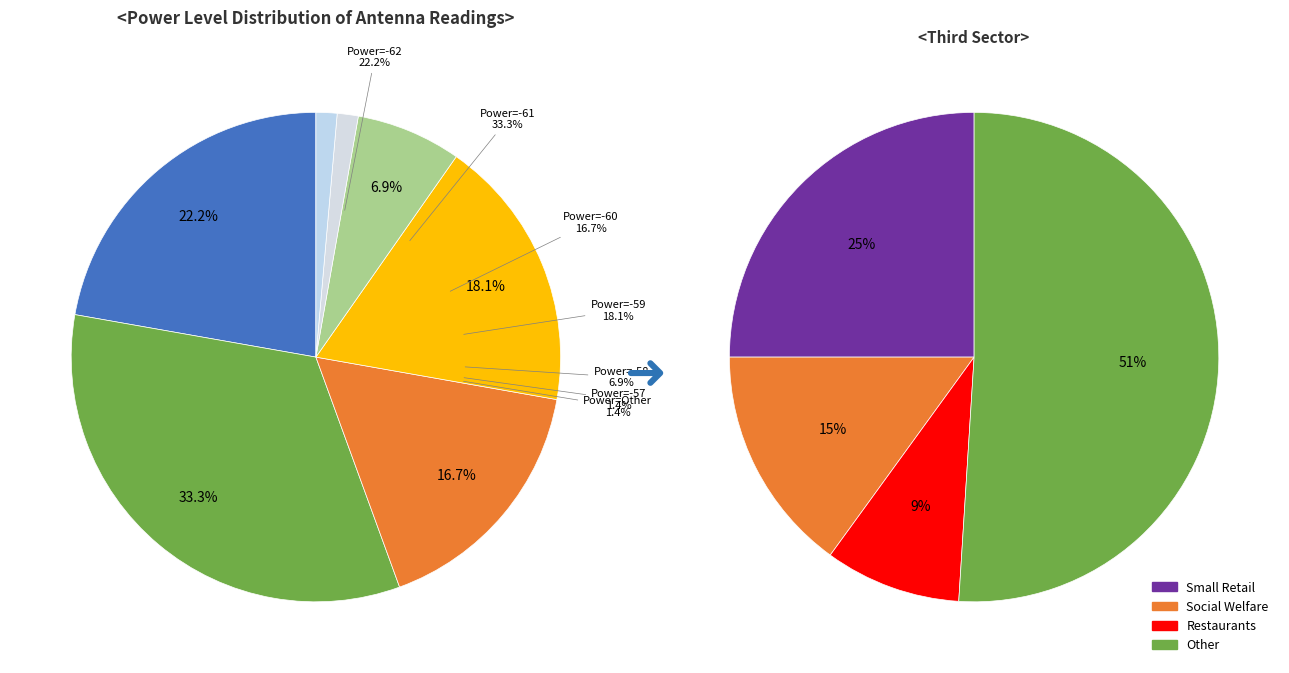

Rank the categories by Power Distribution value from highest to lowest.

-61, -62, -59, -60, -58, -57, Other